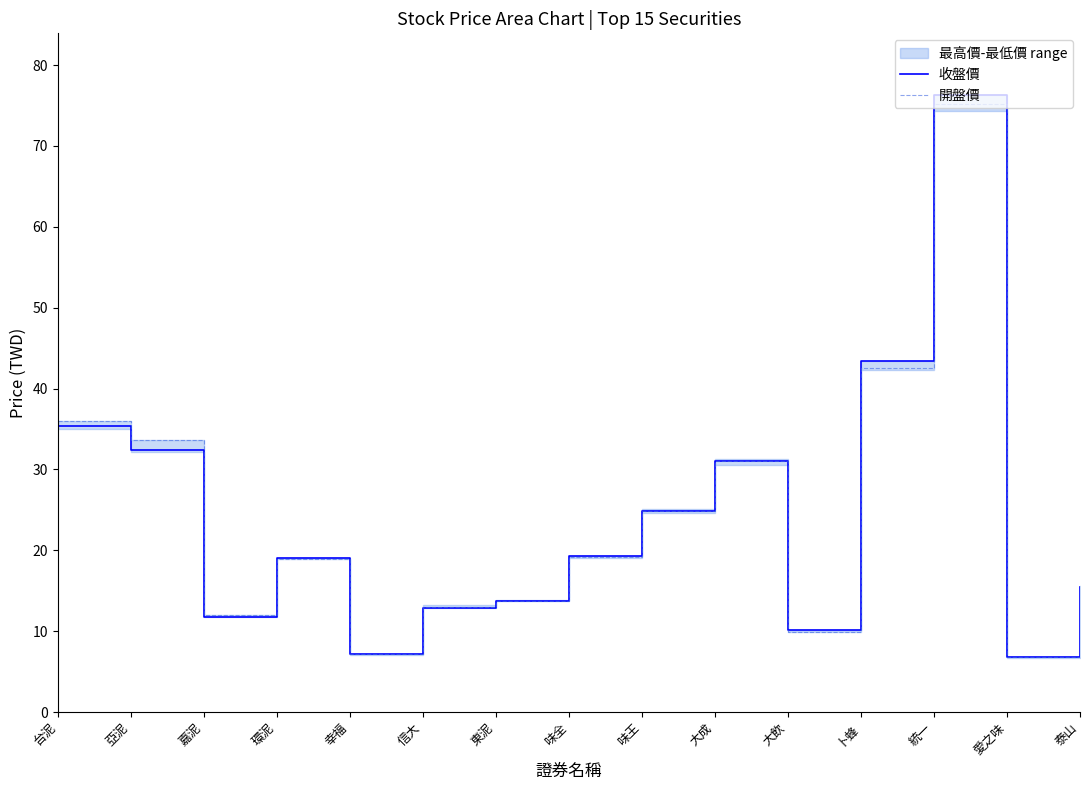

What position from the right is 大成?

6